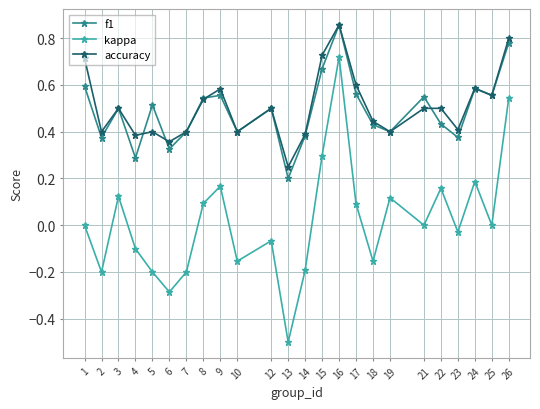

At which category is the sum across all series the highest?

16